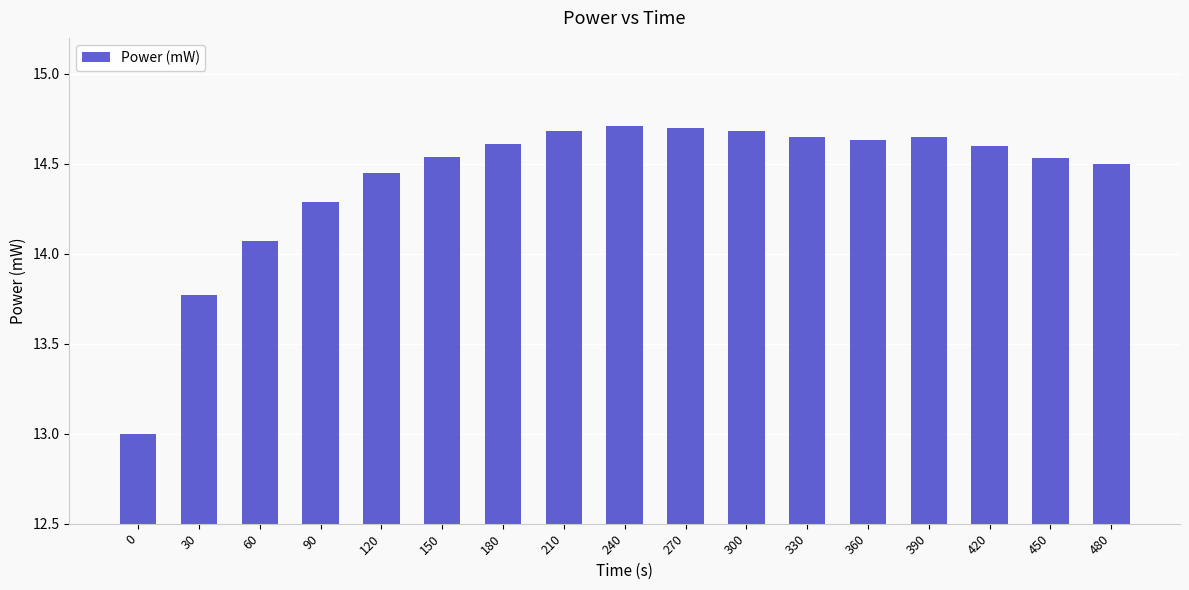

The value at 450 is 6.5. True or false?

False